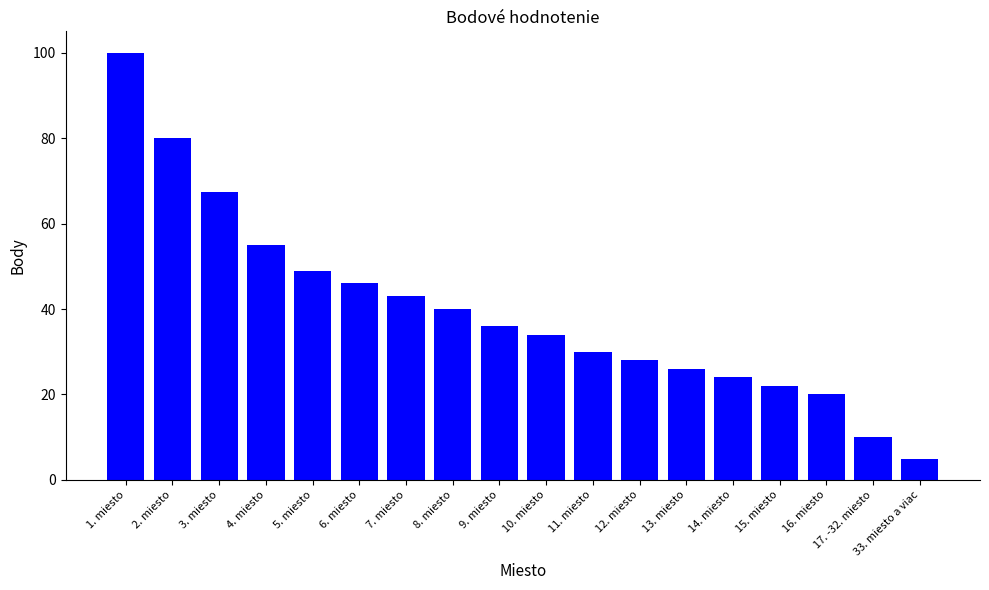

Reading left to right, extract all data points from this chart.

1. miesto=100.0	2. miesto=80.0	3. miesto=67.5	4. miesto=55.0	5. miesto=49.0	6. miesto=46.0	7. miesto=43.0	8. miesto=40.0	9. miesto=36.0	10. miesto=34.0	11. miesto=30.0	12. miesto=28.0	13. miesto=26.0	14. miesto=24.0	15. miesto=22.0	16. miesto=20.0	17. -32. miesto=10.0	33. miesto a viac=5.0